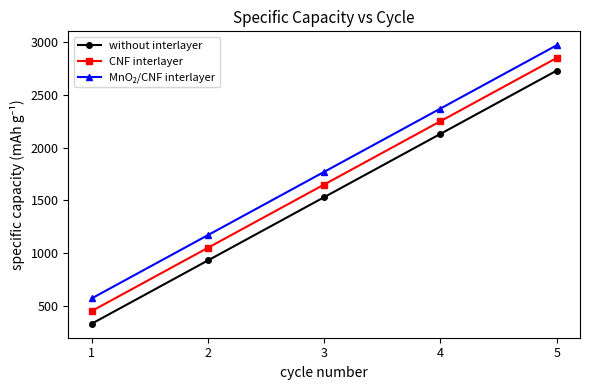

What is the spread (max minus min) of values at 1?

240